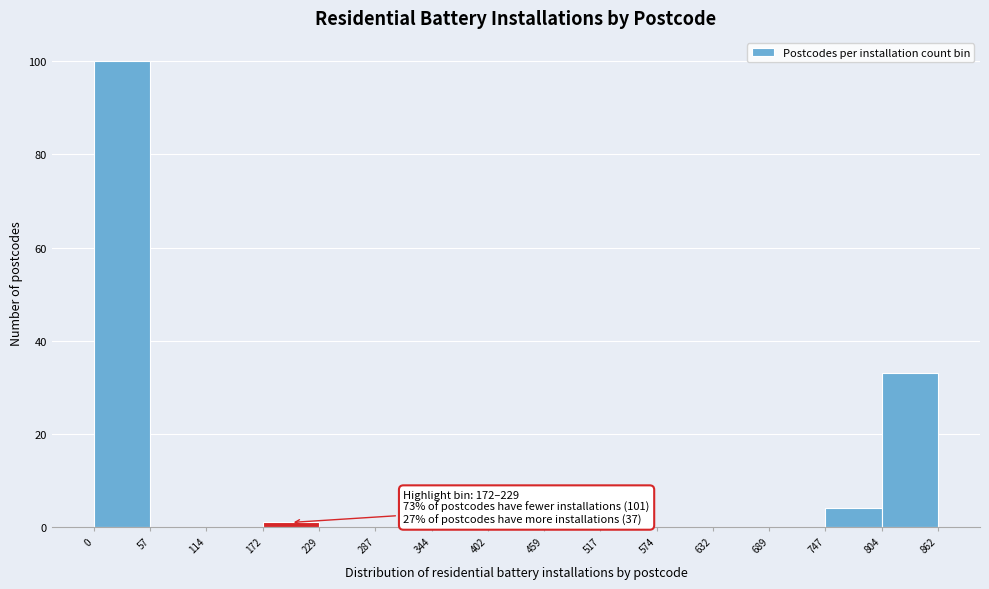

Over which range of the x-axis is the bar tallest?

0 to 57